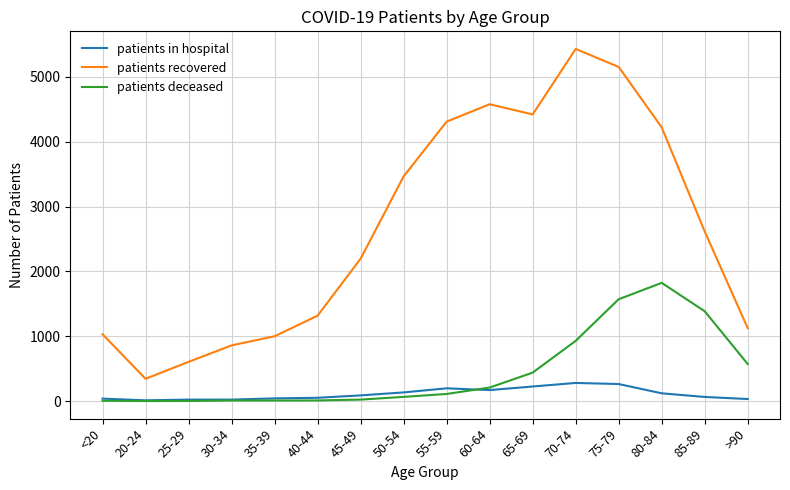

True or false: patients in hospital and patients recovered cross at least once.

False